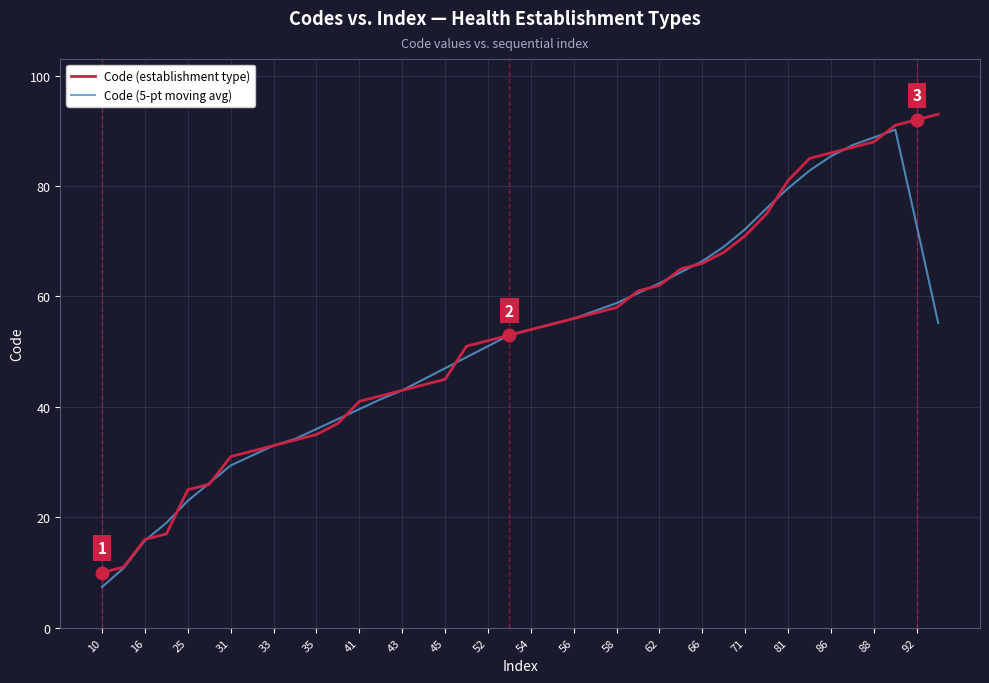

At how many categories does at least one series exceed 40?

28